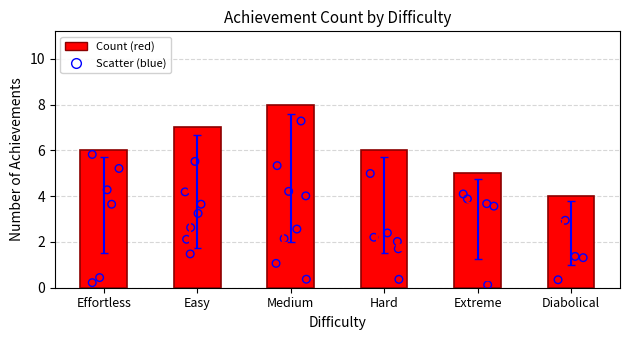

What is the ratio of the value at Medium to the value at Effortless?

1.3